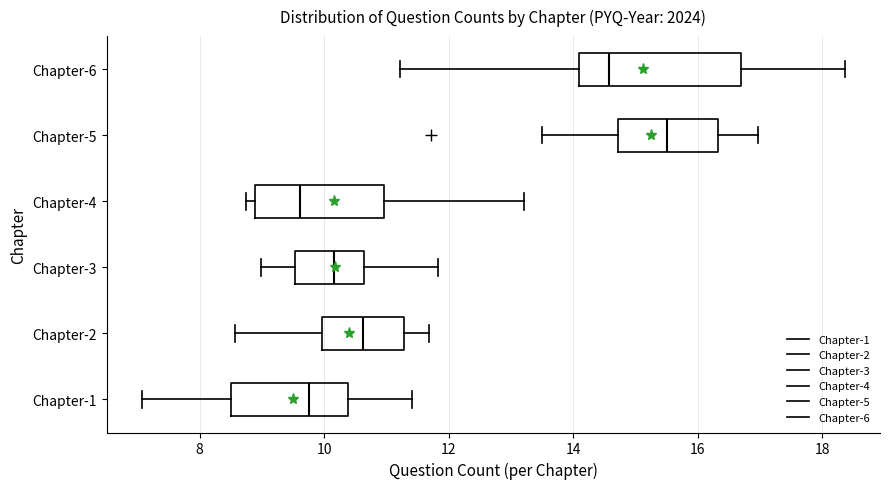

Which box is the widest, from its left edge to its right edge?

Chapter-6